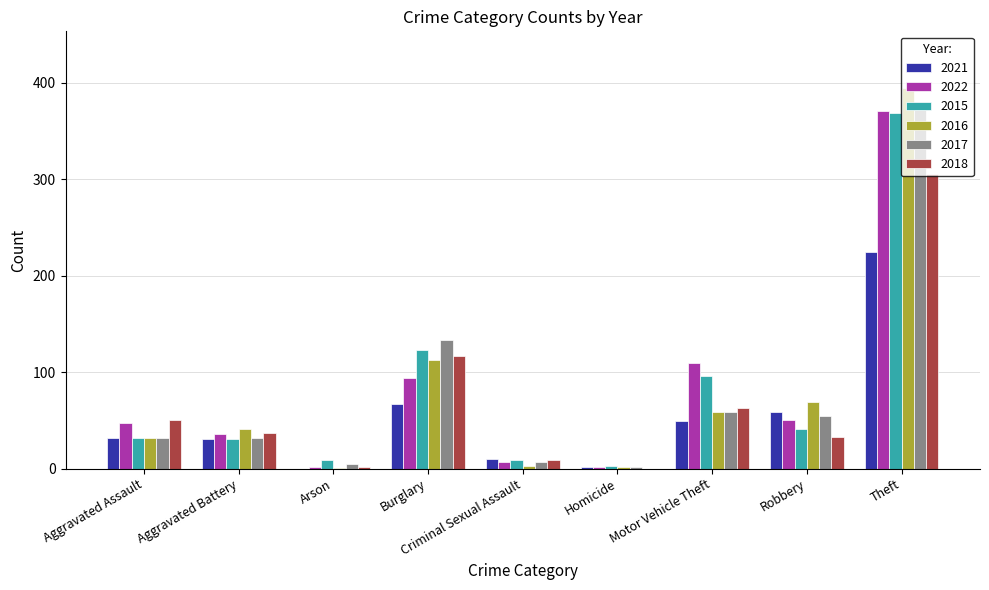

Are the bars horizontal?

No